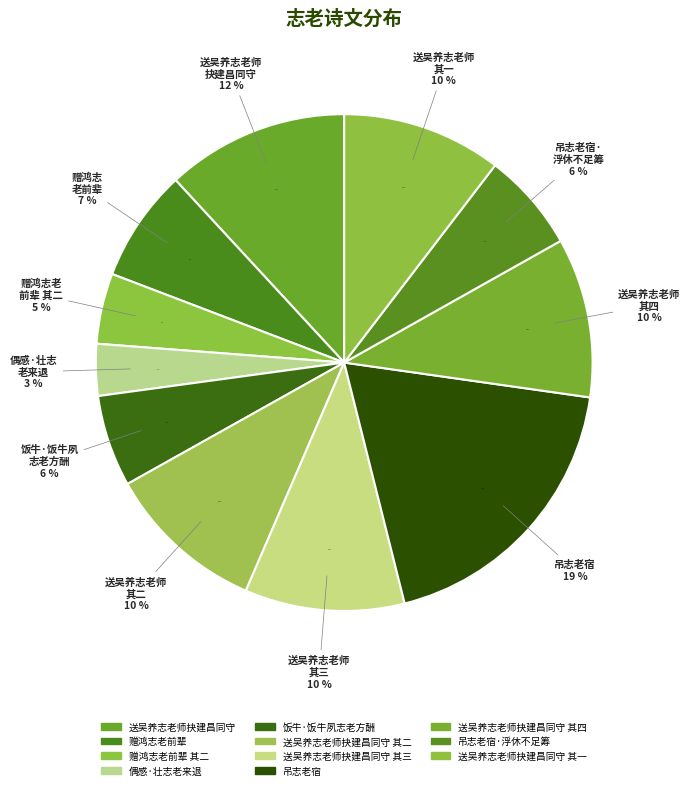

Rank the categories by value from highest to lowest.

吊志老宿, 送吴养志老师抉建昌同守, 送吴养志老师抉建昌同守 其四, 送吴养志老师抉建昌同守 其三, 送吴养志老师抉建昌同守 其二, 送吴养志老师抉建昌同守 其一, 赠鸿志老前辈, 吊志老宿·浮休不足筹, 饭牛·饭牛夙志老方酬, 赠鸿志老前辈 其二, 偶感·壮志老来退